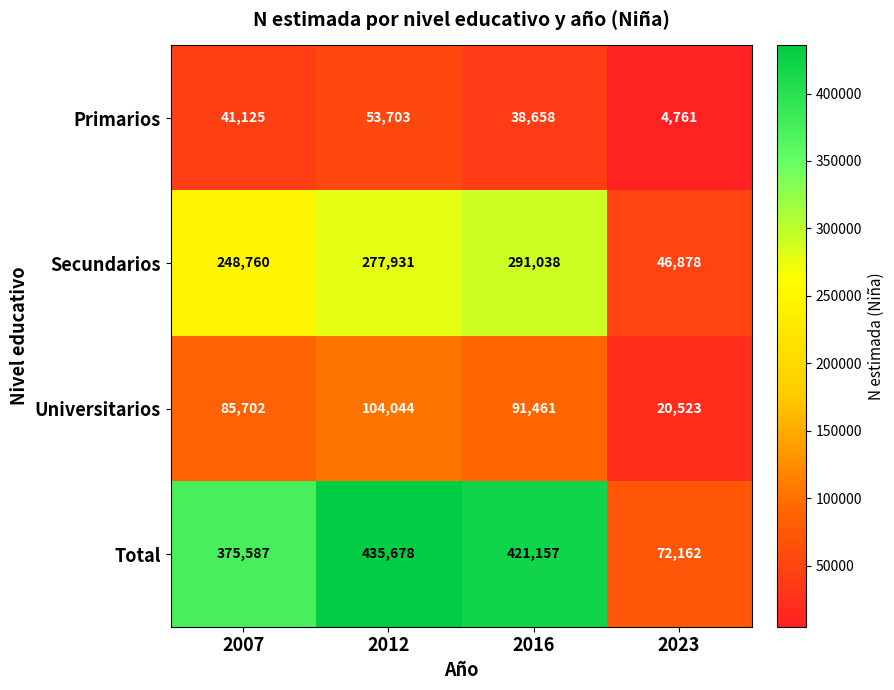

What is the spread (max minus min) of values at 2016?

382499